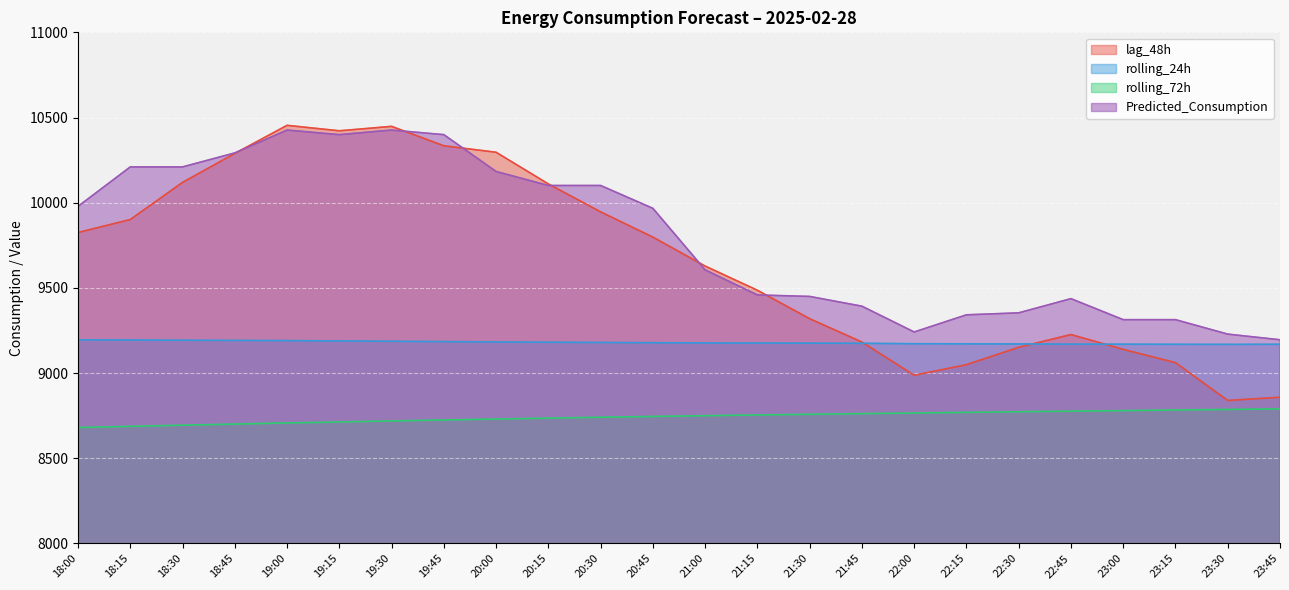

How many interior local valleys does the lag_48h series have?

3